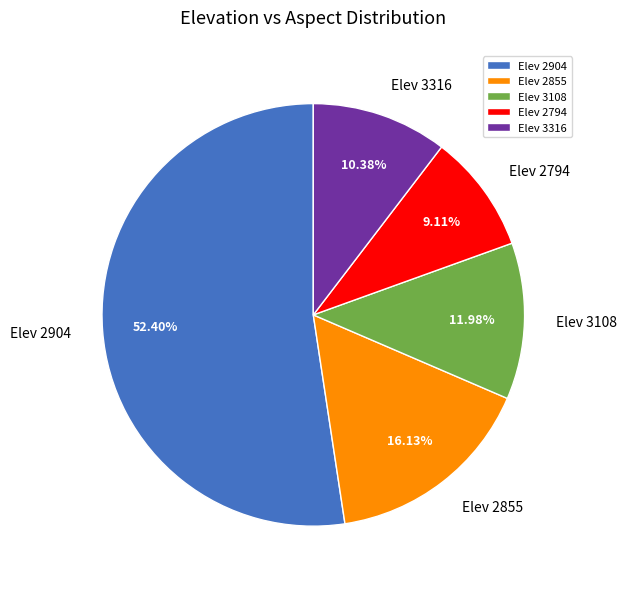

Which has a higher value, Elev 3316 or Elev 3108?

Elev 3108